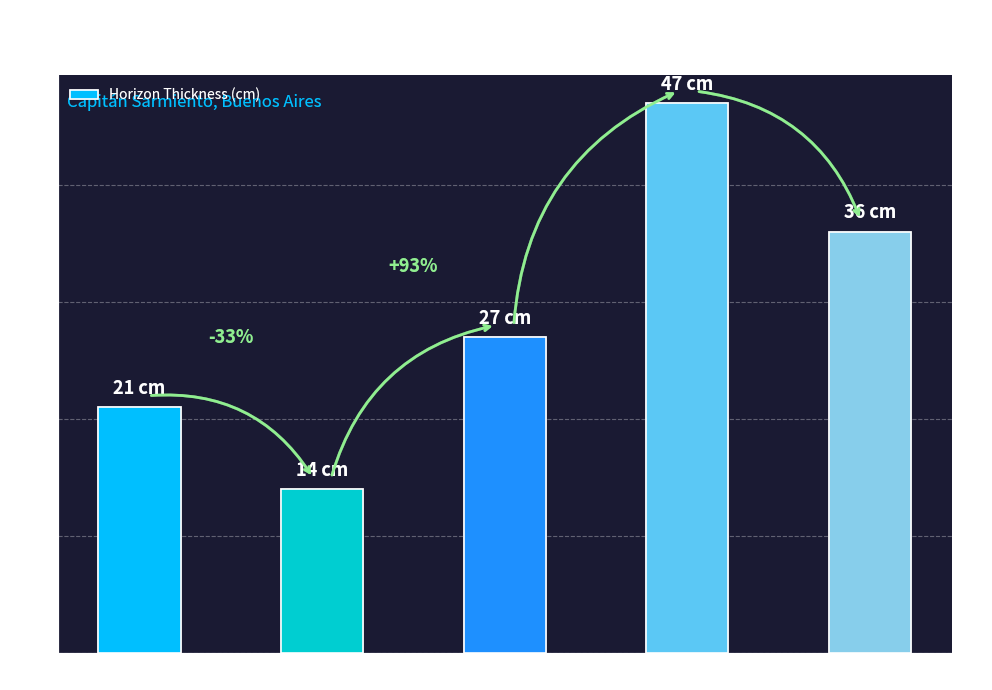

Are the bars horizontal?

No